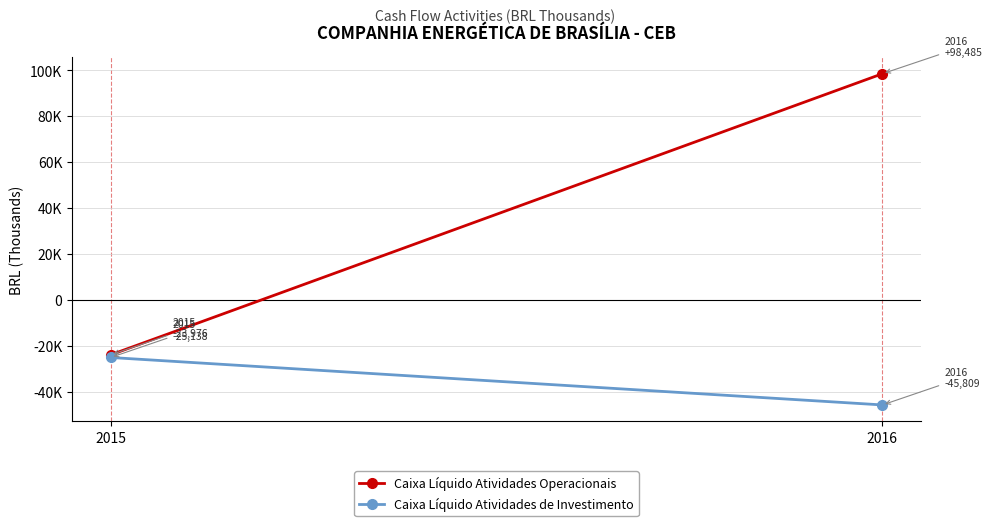

Which label corresponds to the smallest value in the chart?

2016